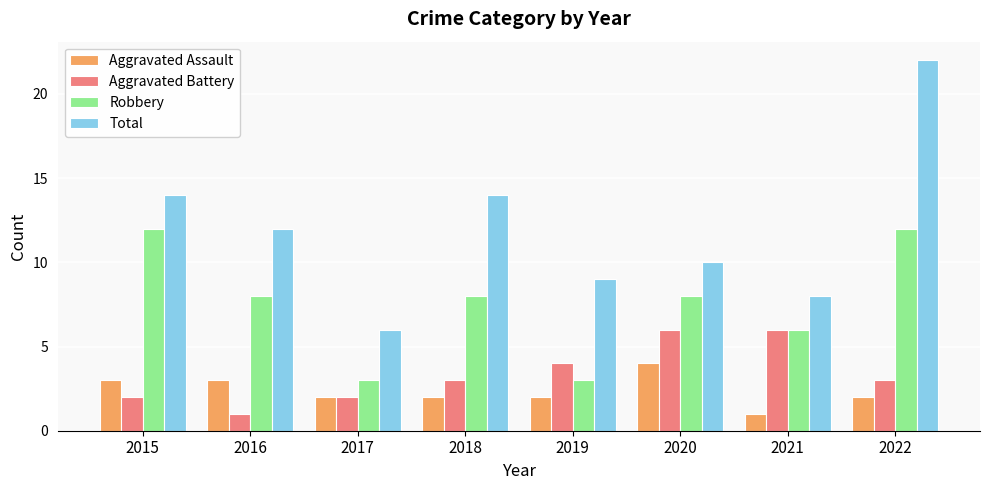

What is the total value across all series at 2021?

21